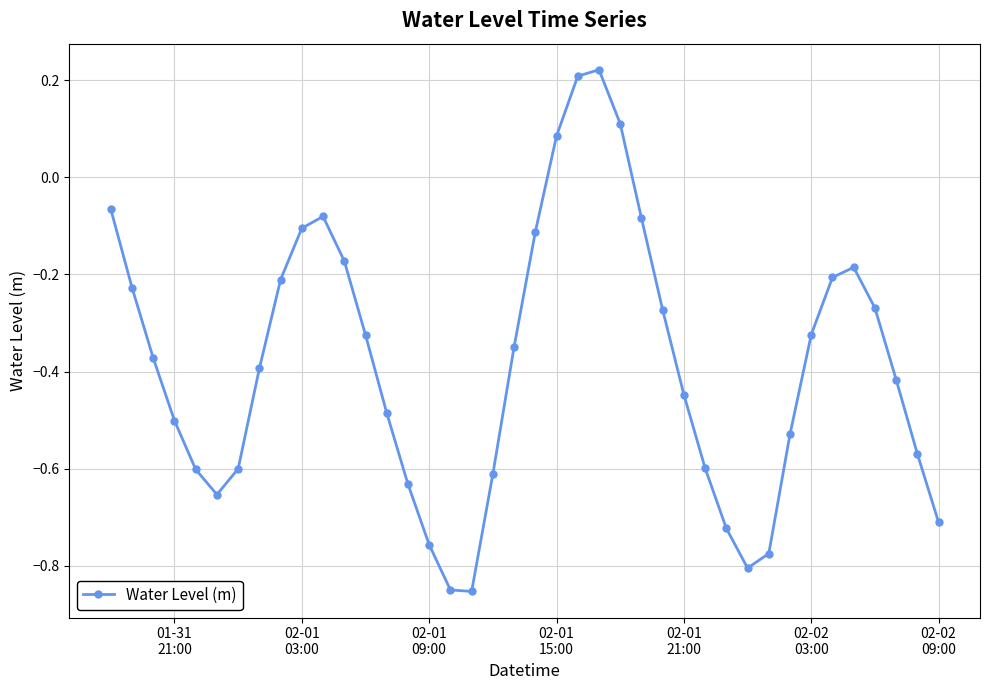

How many points are higher than both their immediate neighbors (excluding endpoints)?

3